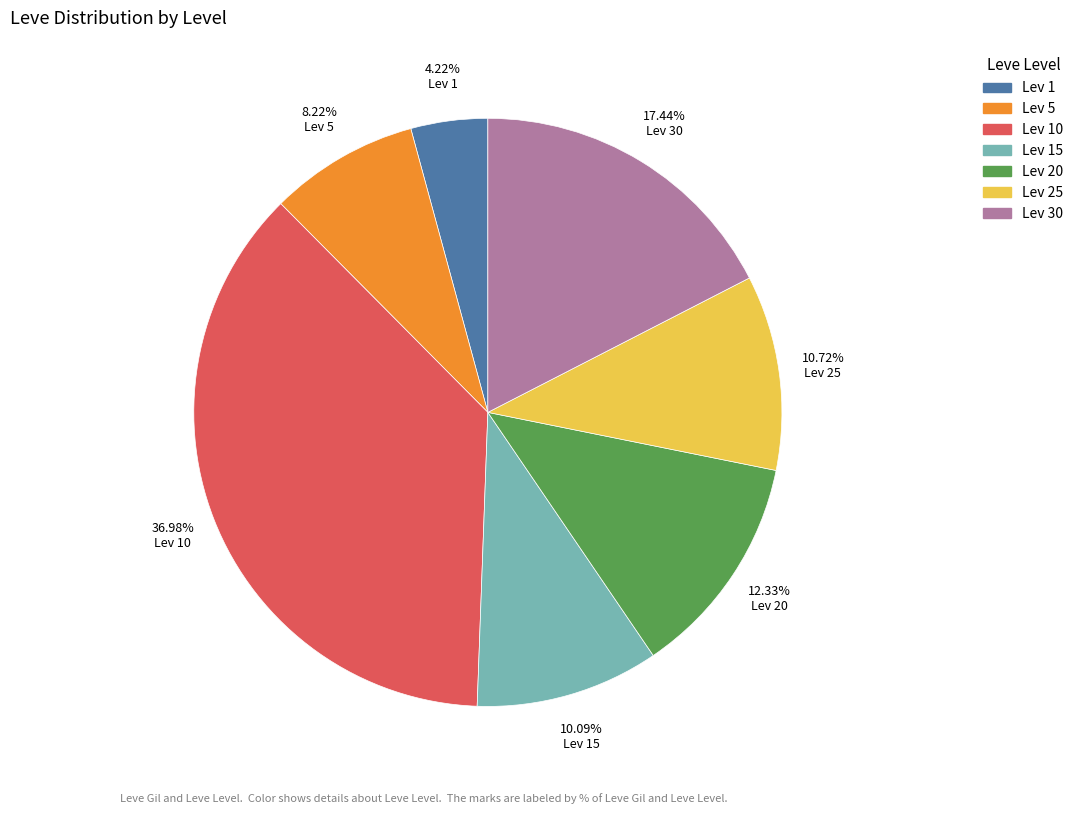

To the nearest percent, what is the average slice percentage?

14%